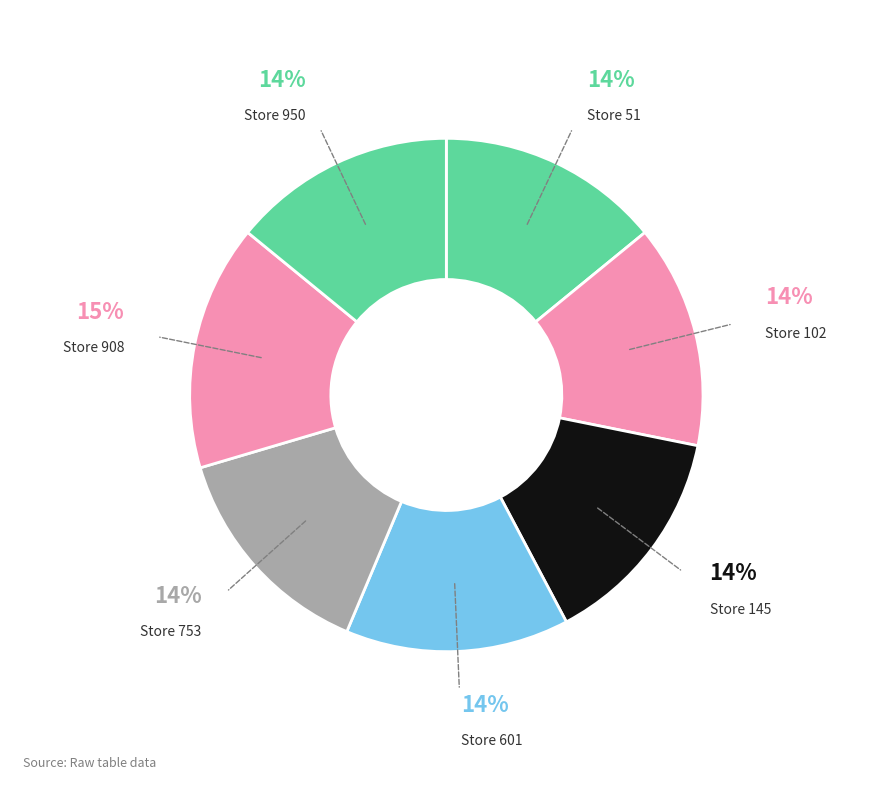

Is the sum of Store 950 and Store 102 greater than half?

No